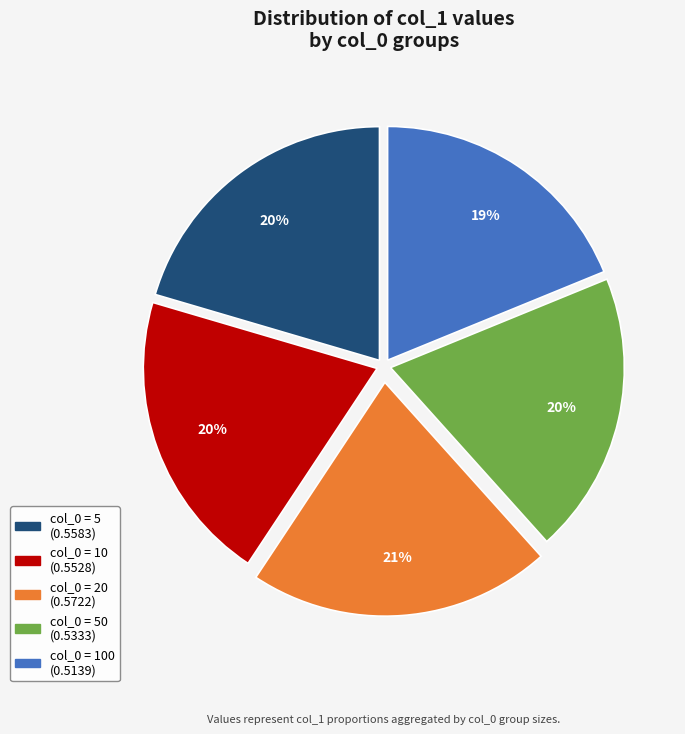

Does any single category account for the majority?

No